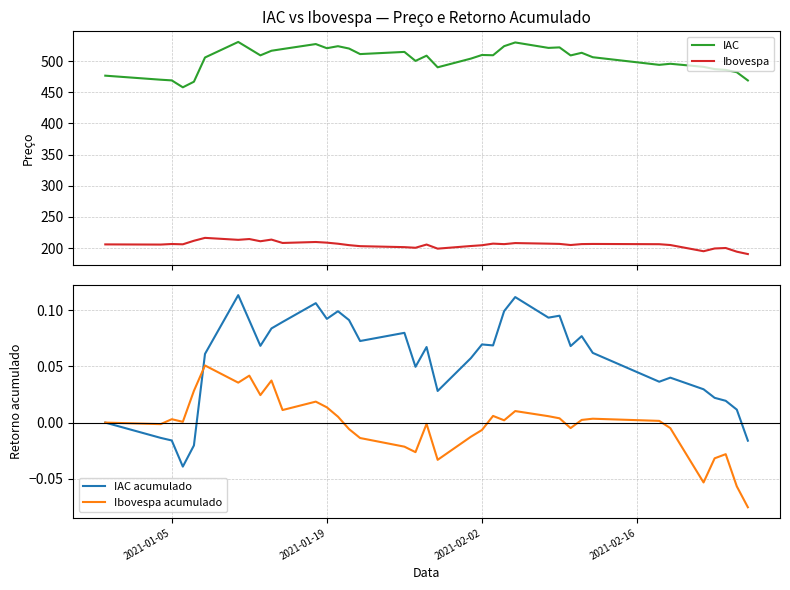

What is the difference between the maximum and minimum values in the Ibovespa series?

26.0